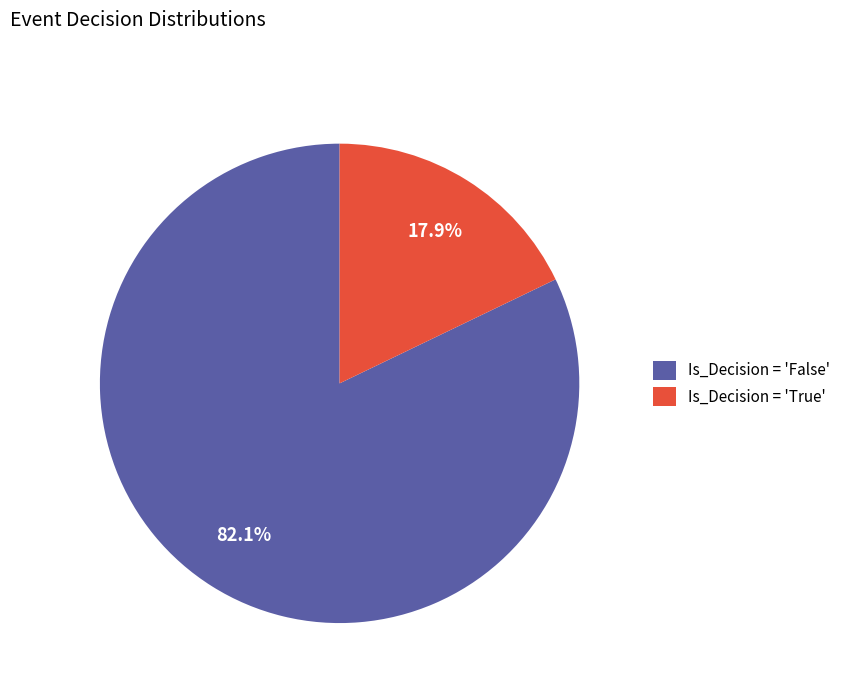

Rank the categories by value from highest to lowest.

Is_Decision = 'False', Is_Decision = 'True'